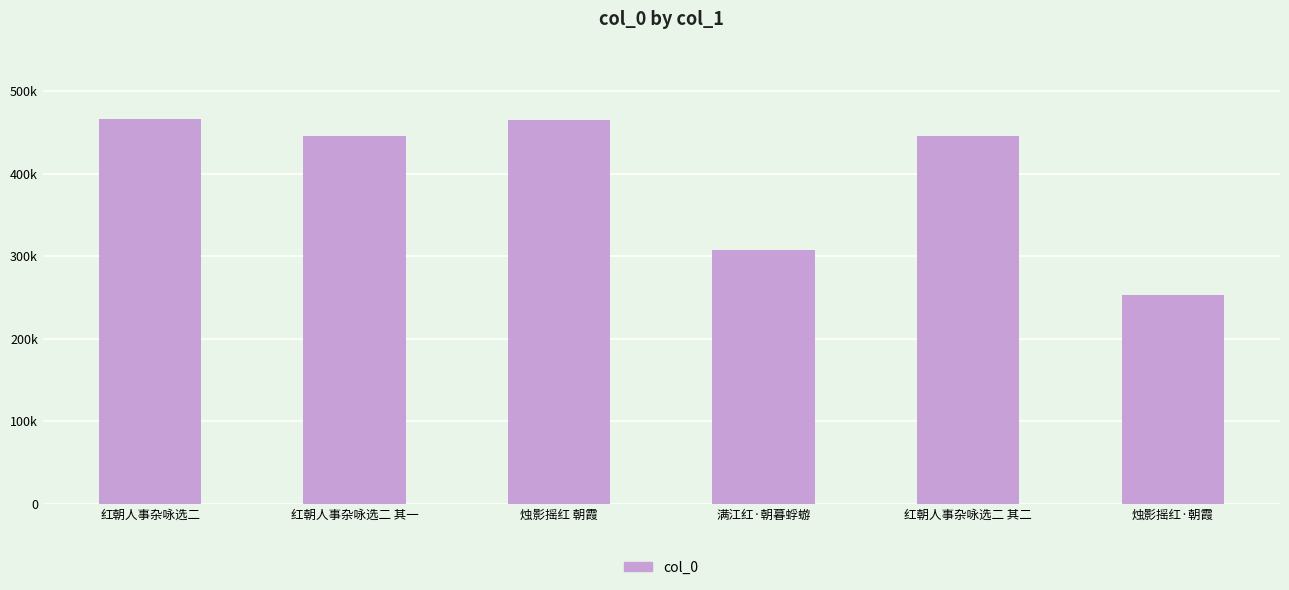

At which category does the chart reach its peak across all series?

红朝人事杂咏选二